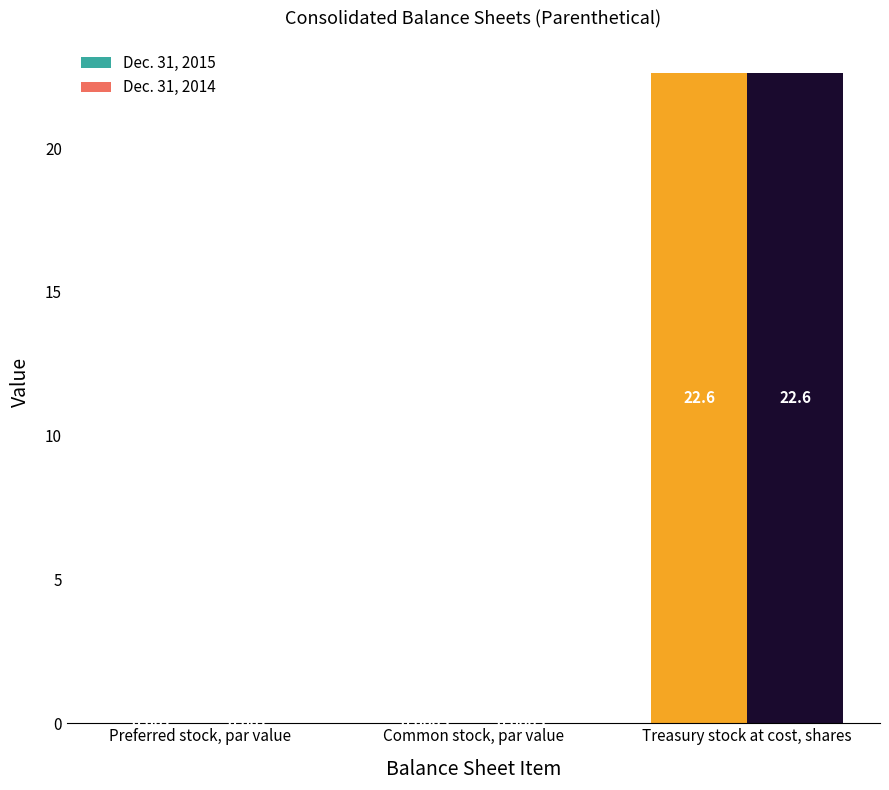

How many distinct data groups are displayed?

2